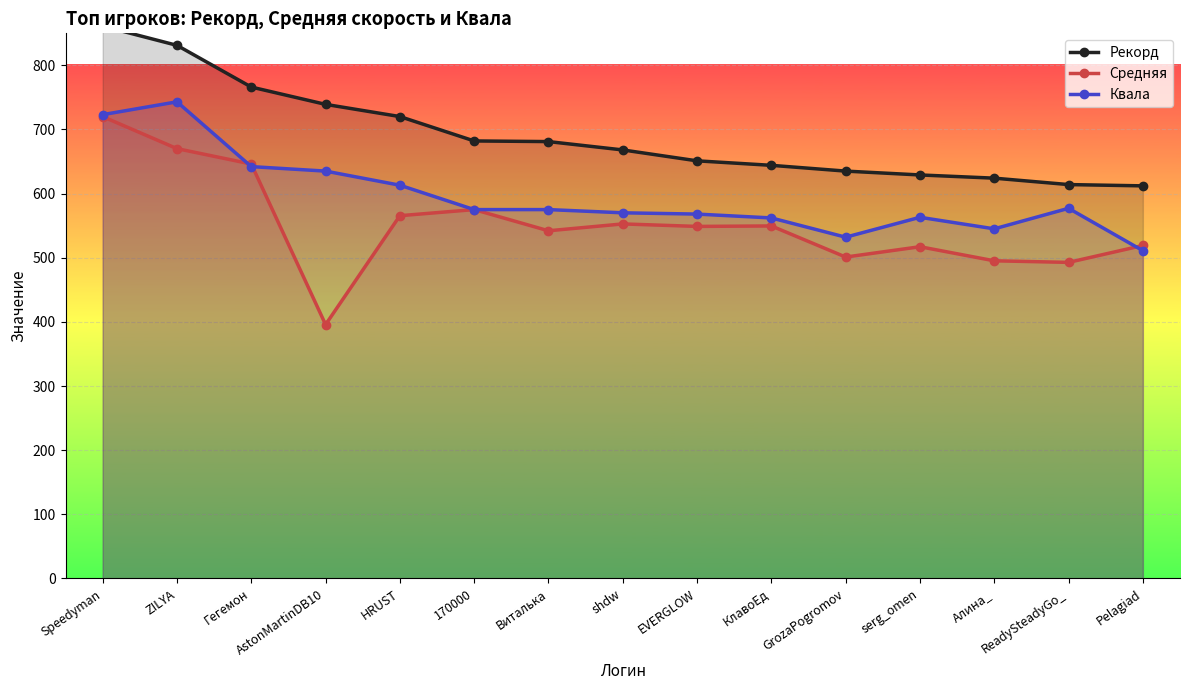

What is the label of the 11th point from the left?

GrozaPogromov